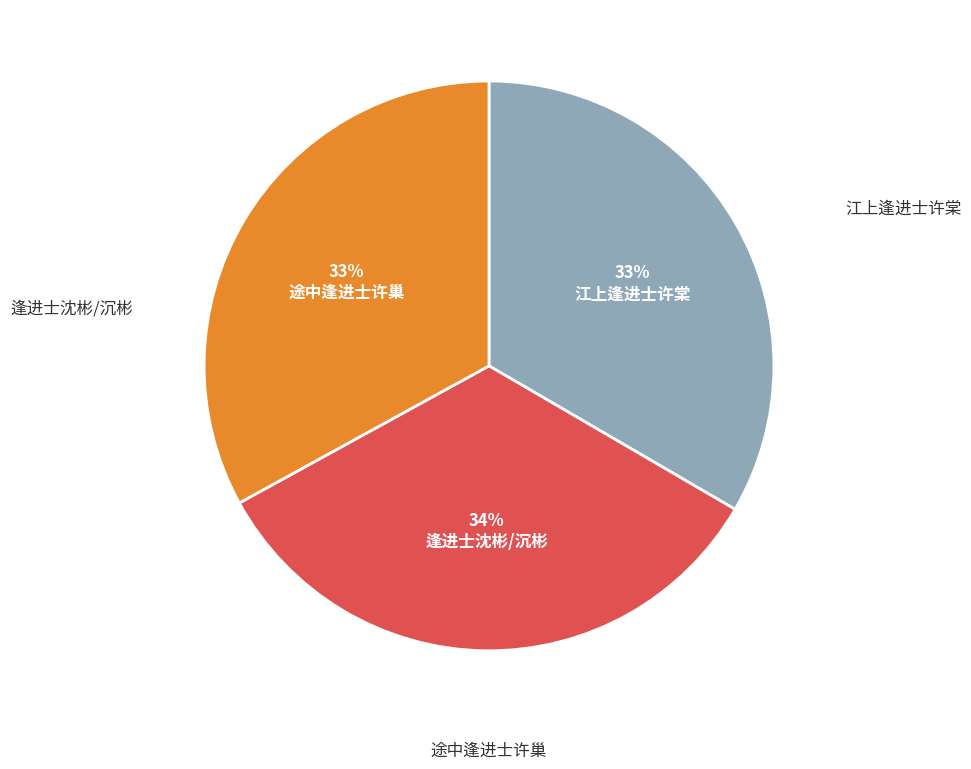

What is the ratio of the value at 途中逢进士许巢 to the value at 江上逢进士许棠?

1.0